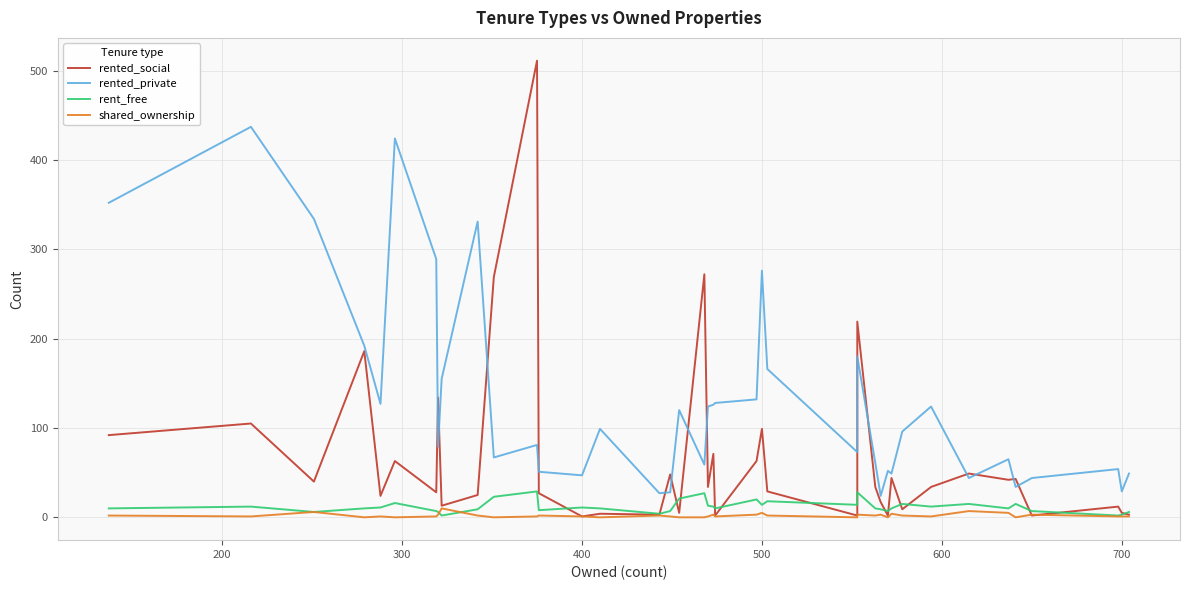

What is the value of the shared_ownership point at the 38th from the left?

1